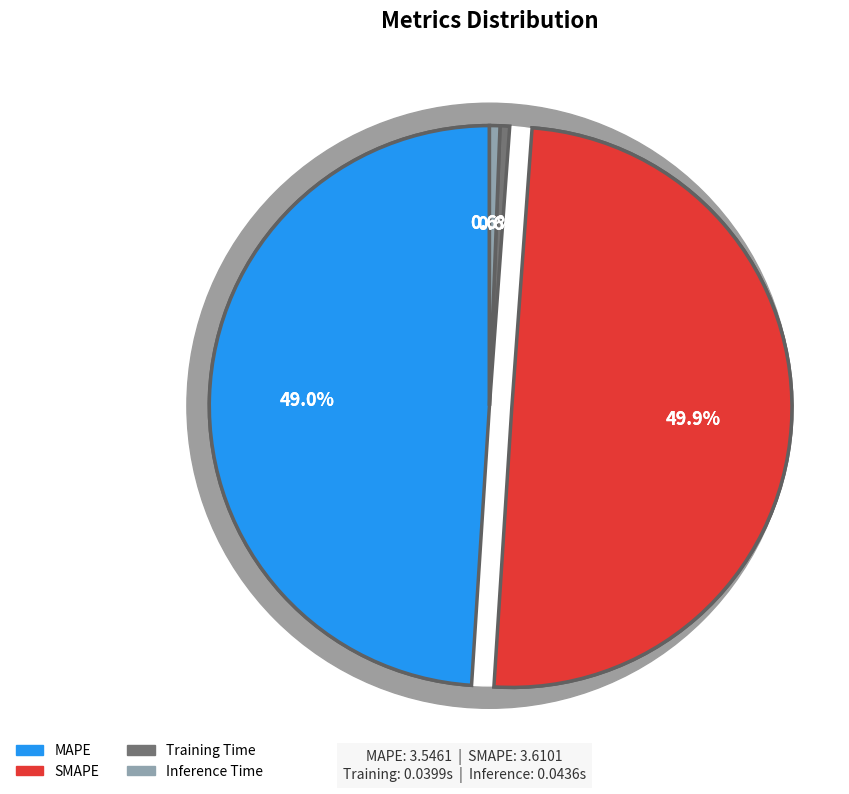

To the nearest percent, what is the difference between the largest and smallest slice percentages?

49%